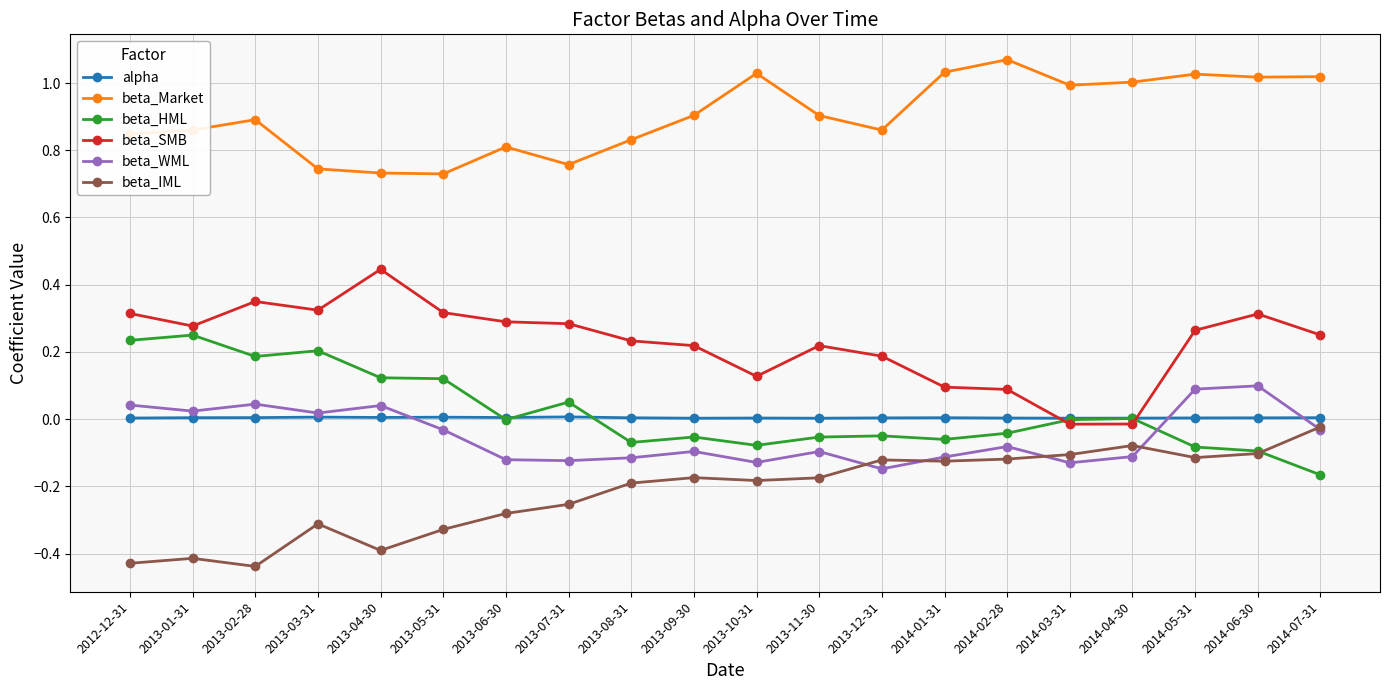

What is the sum of all beta_Market values?

18.1